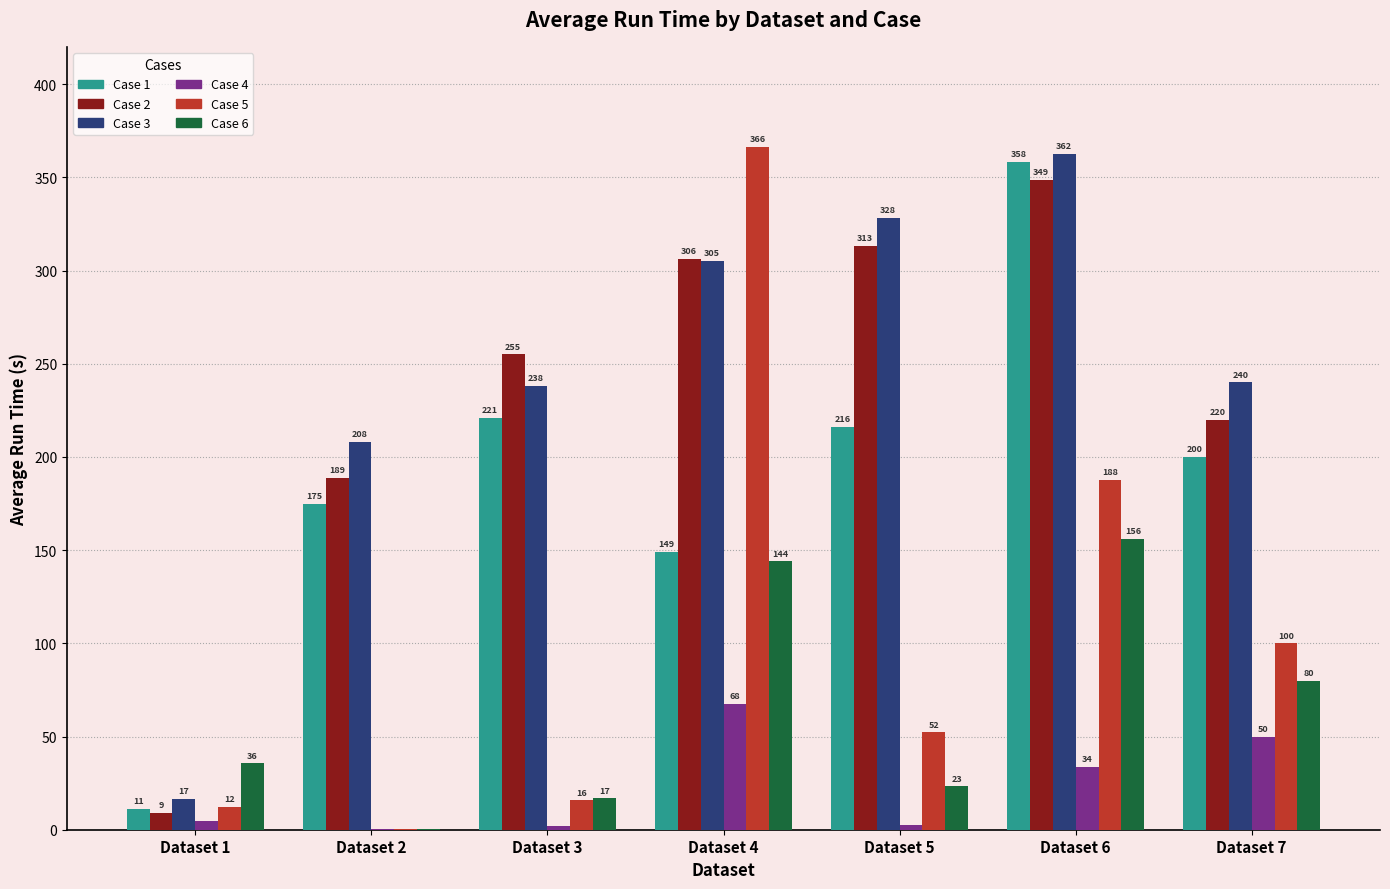

Which category has the highest value across all series?

Dataset 4